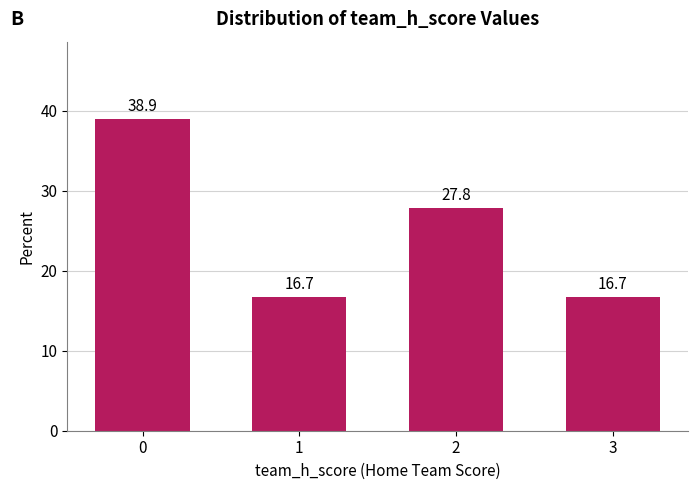

How many bars are there in total?

4